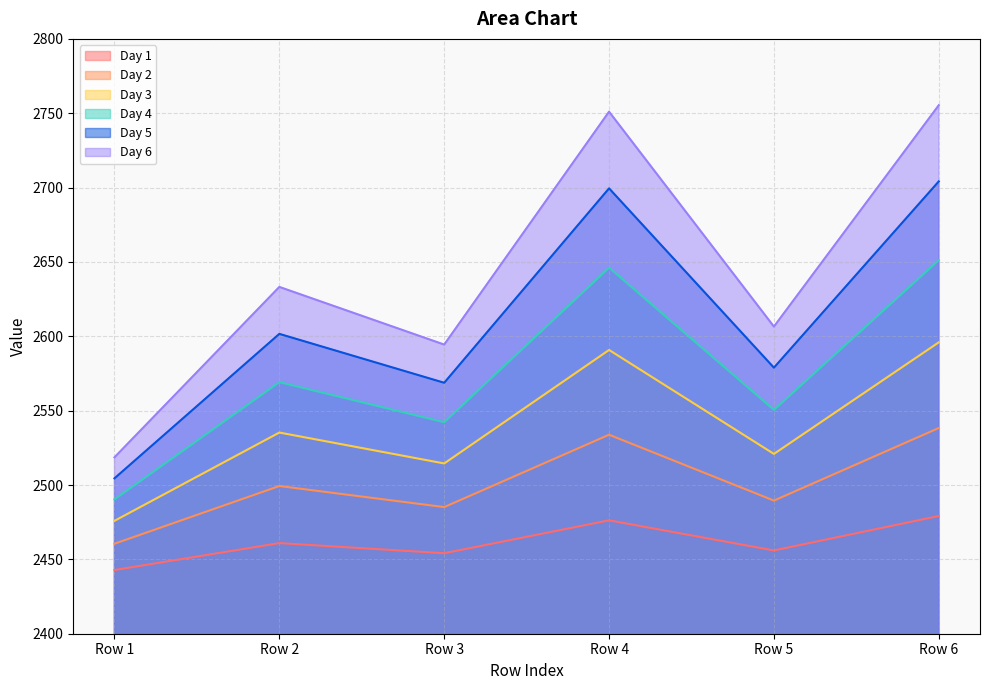

Is it true that Day 1 equals 2454.1 at Row 3?

True